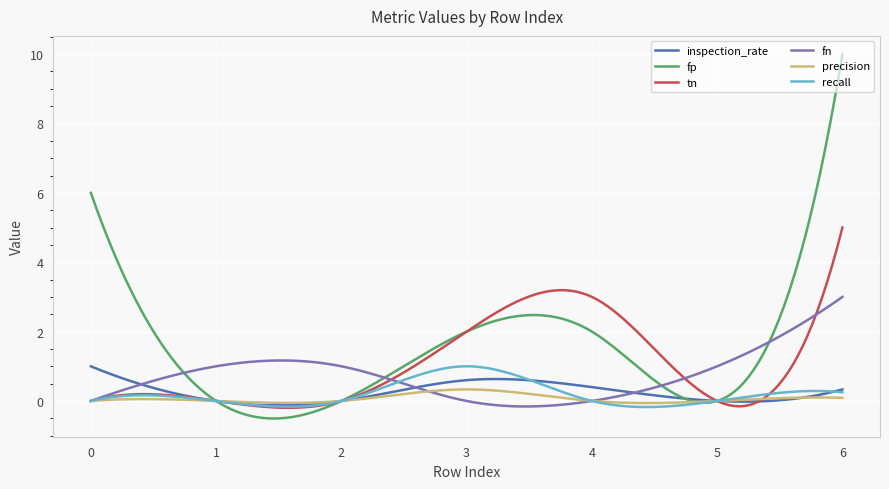

What is the greatest value displayed?

10.0